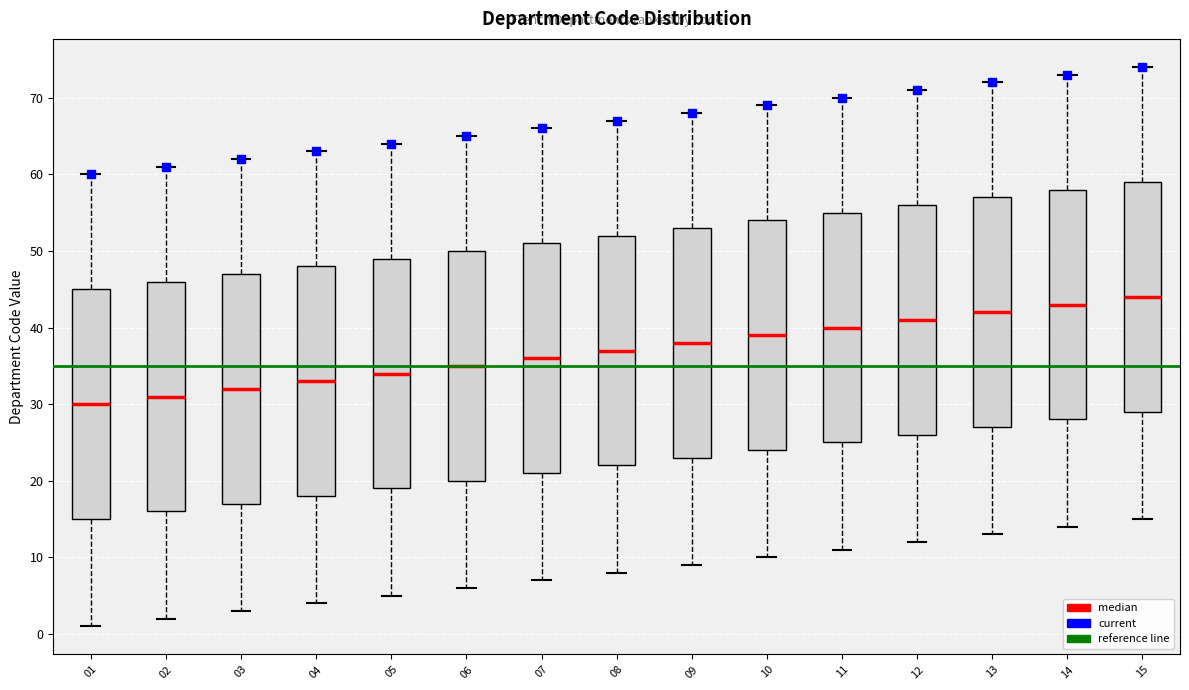

Which box has the lowest median line?

01